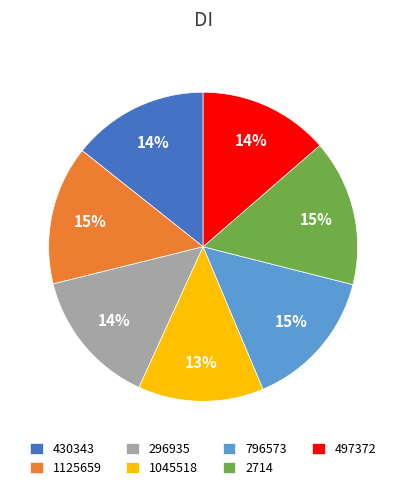

To the nearest percent, what percentage of the pie is 430343?

14%